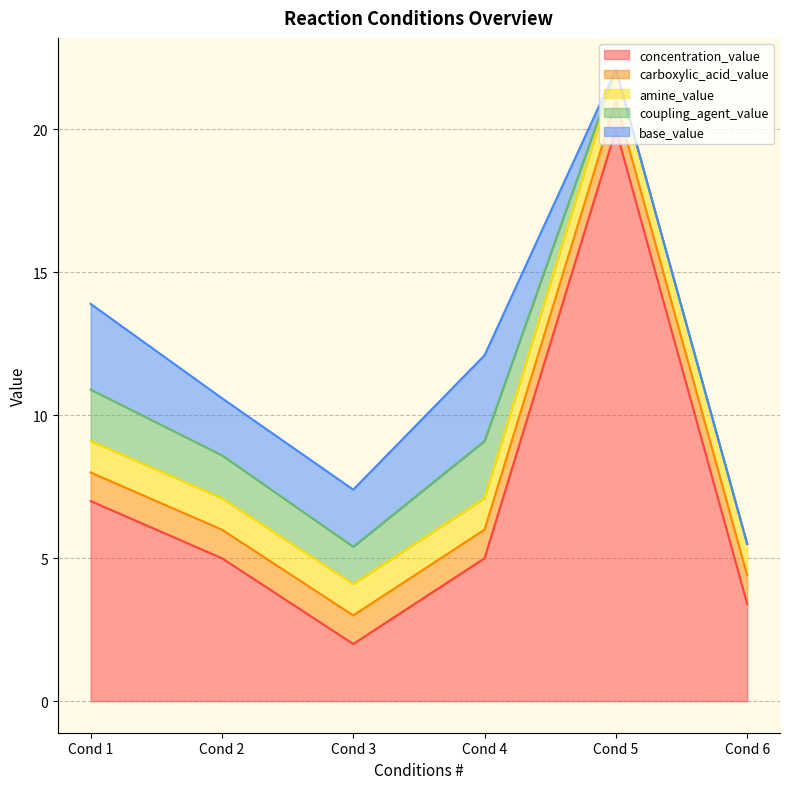

True or false: base_value and concentration_value cross at least once.

False